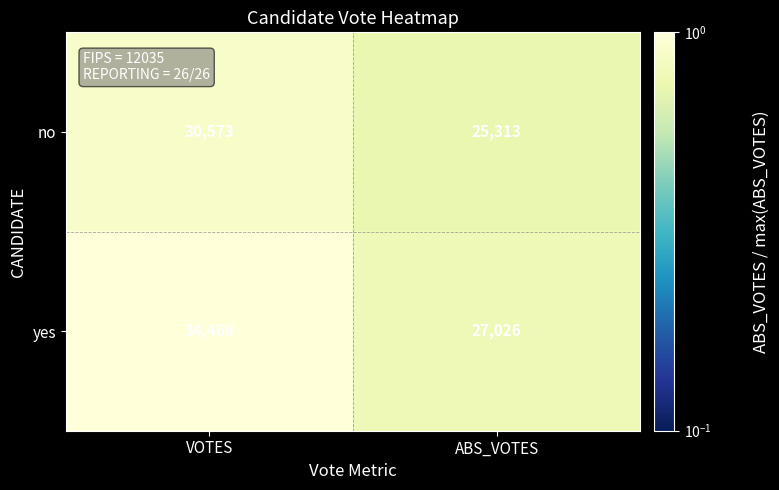

Reading left to right, what are all the values shown in this chart?

no: 30573	25313
yes: 34469	27026